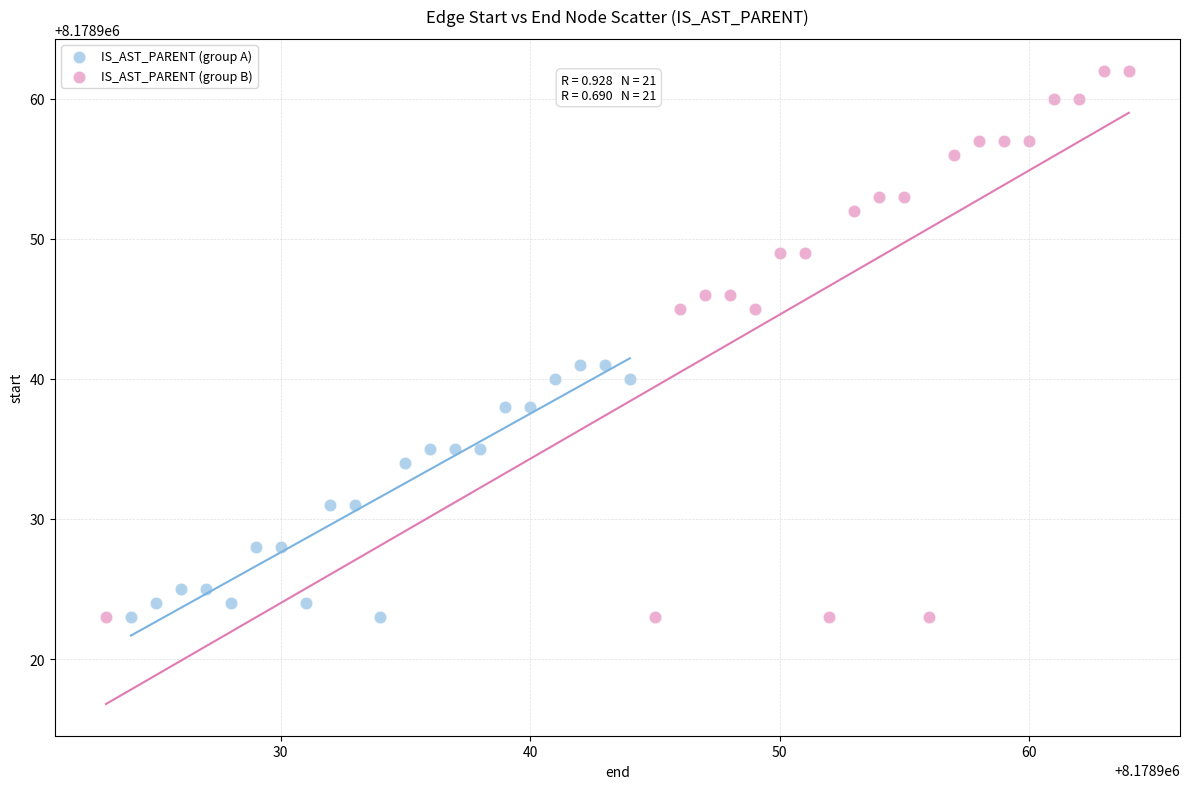

What are all the series names shown in the legend?

IS_AST_PARENT (group A), IS_AST_PARENT (group B)